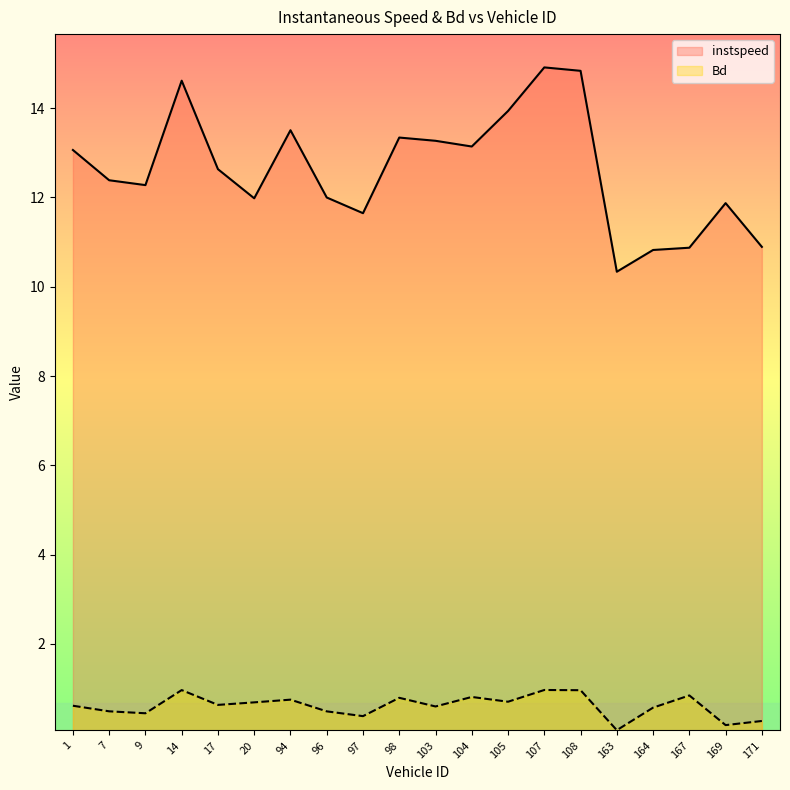

Which series has the largest range (max minus min)?

instspeed